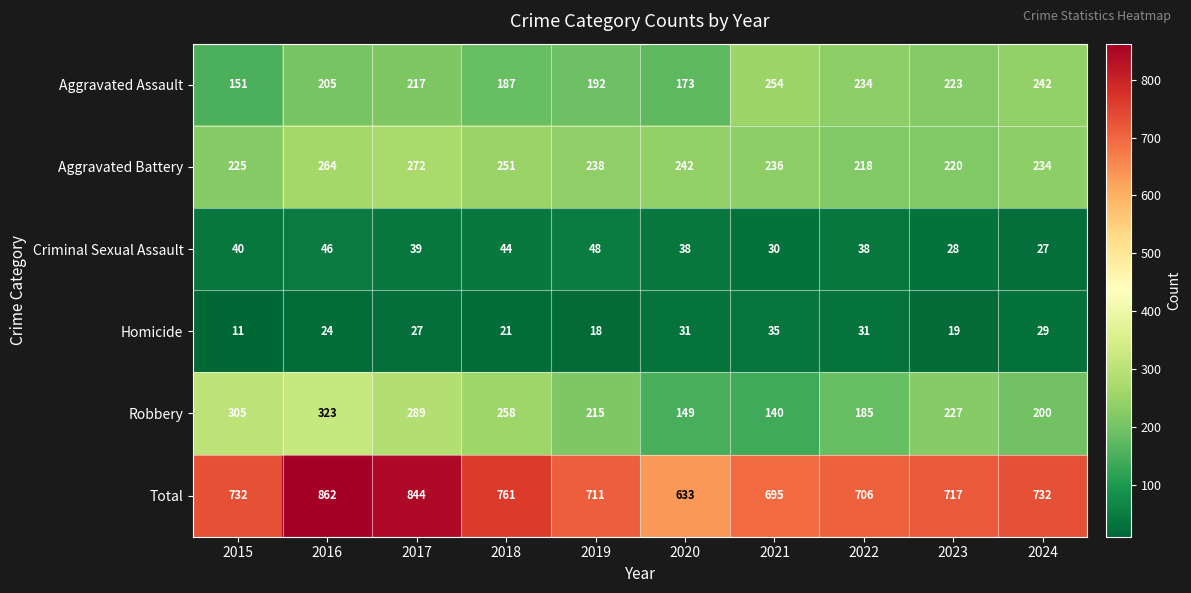

What is the difference between the second highest and minimum values in the Total series?

211